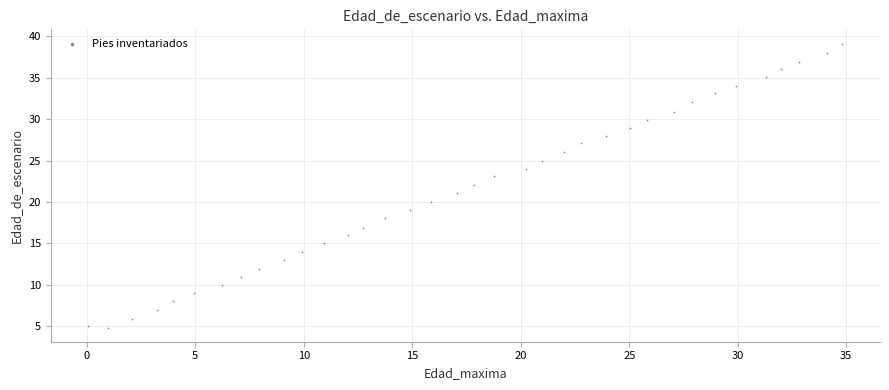

What is the range of Y values (max minus min)?

34.3